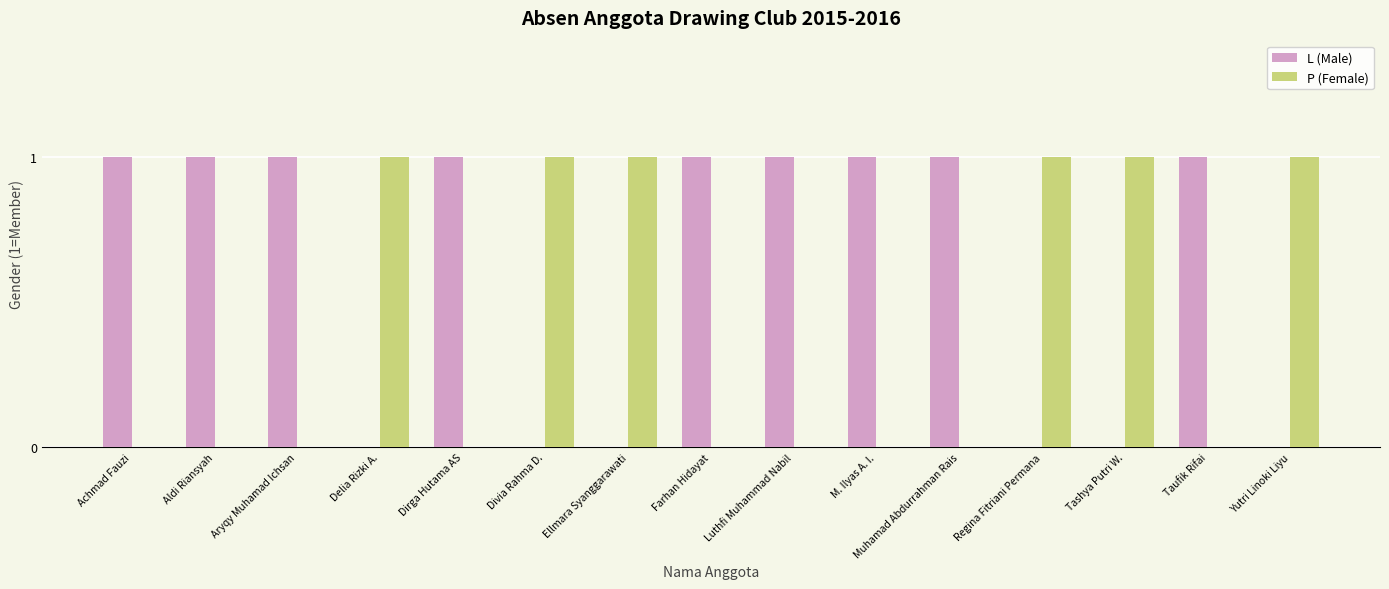

Which series has the largest total across all categories?

L (Male)